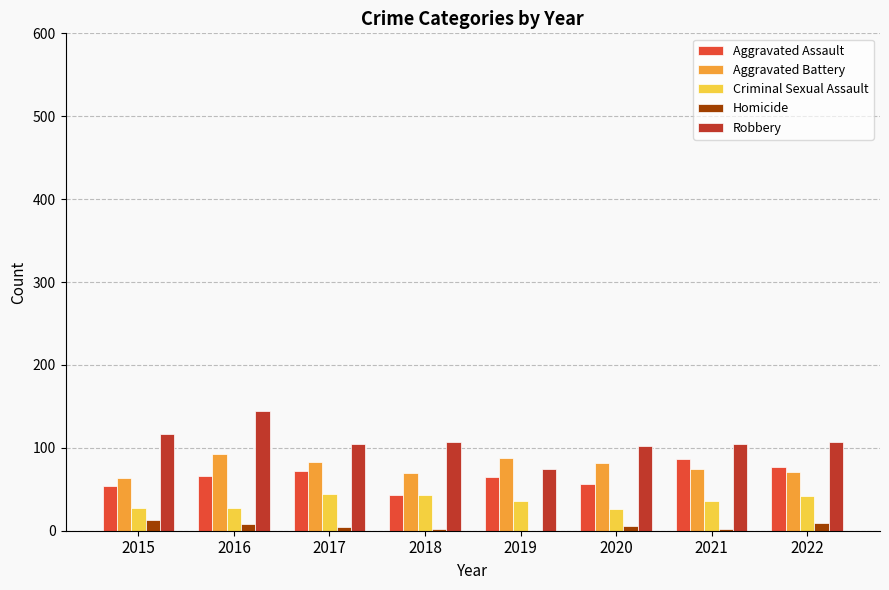

Is the value of Aggravated Assault at 2016 greater than the value of Robbery at 2016?

No